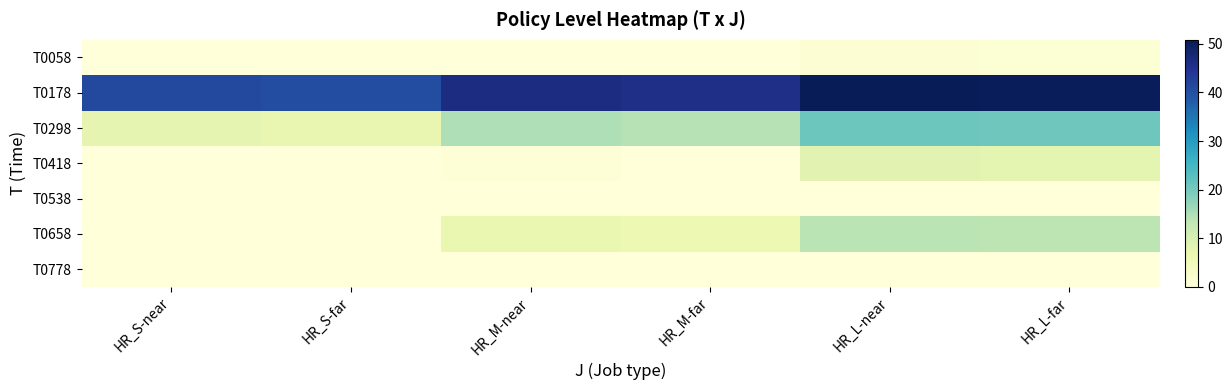

Which label corresponds to the largest value in the chart?

HR_L-near